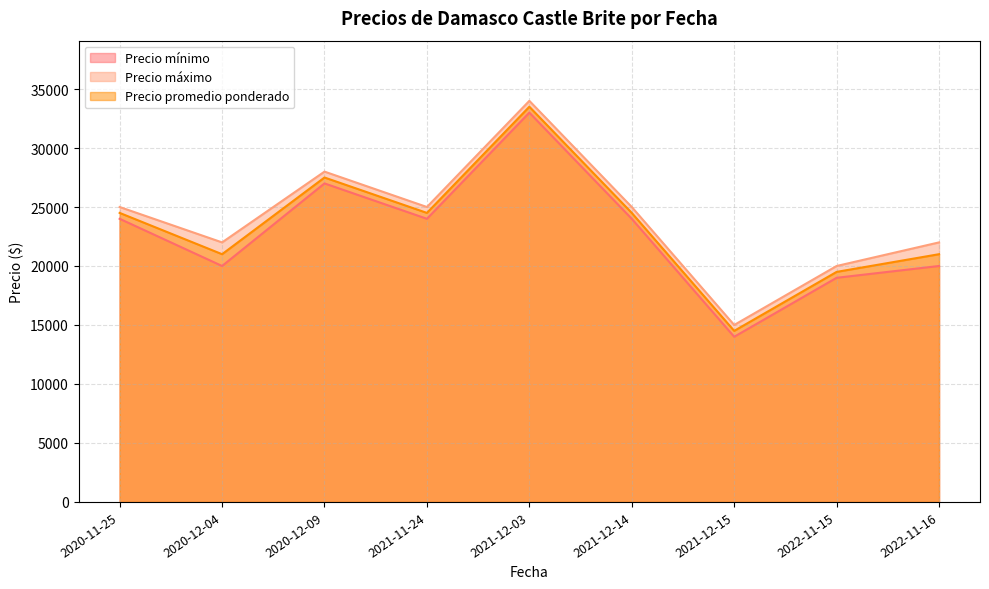

How many distinct data groups are displayed?

3